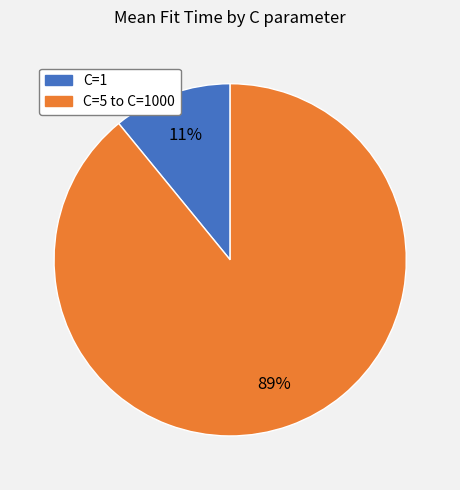

To the nearest percent, what is the average slice percentage?

50%